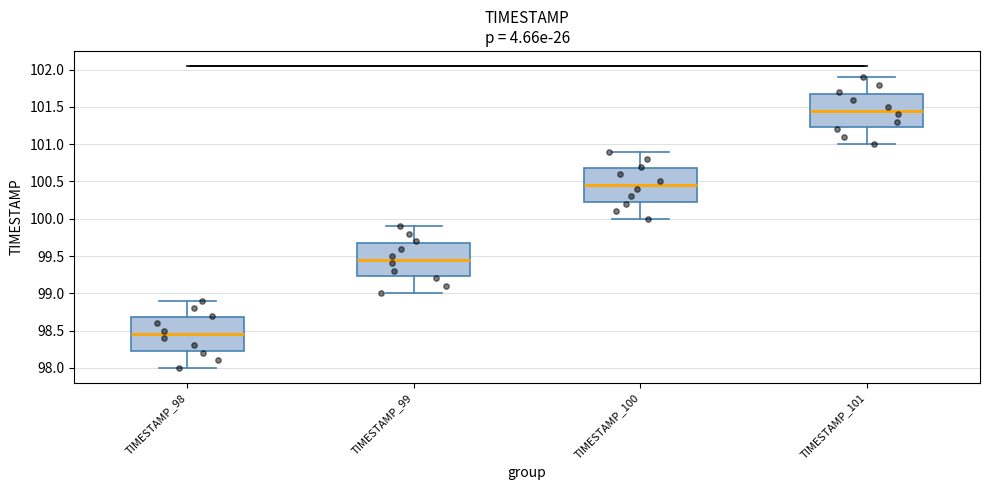

Which box has the lowest median line?

TIMESTAMP_98